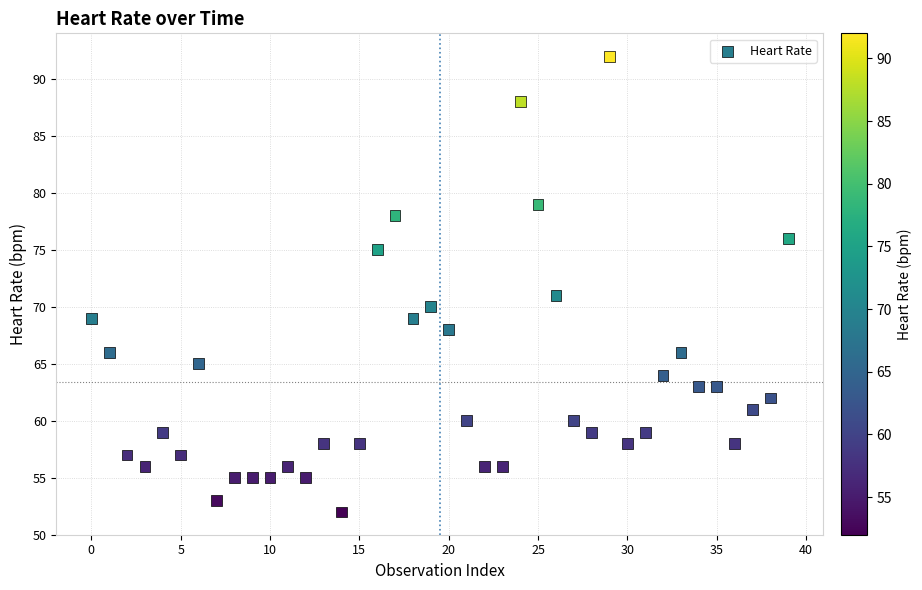

What Y value in the scatter plot is closest to 72?

71